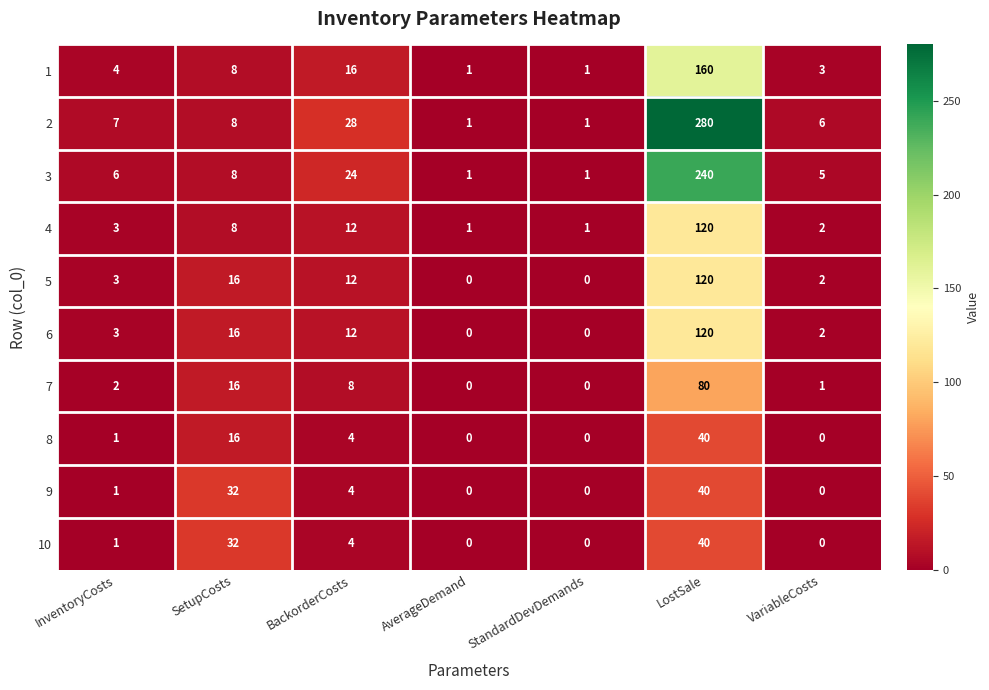

What is the difference between the highest and lowest values at LostSale?

240